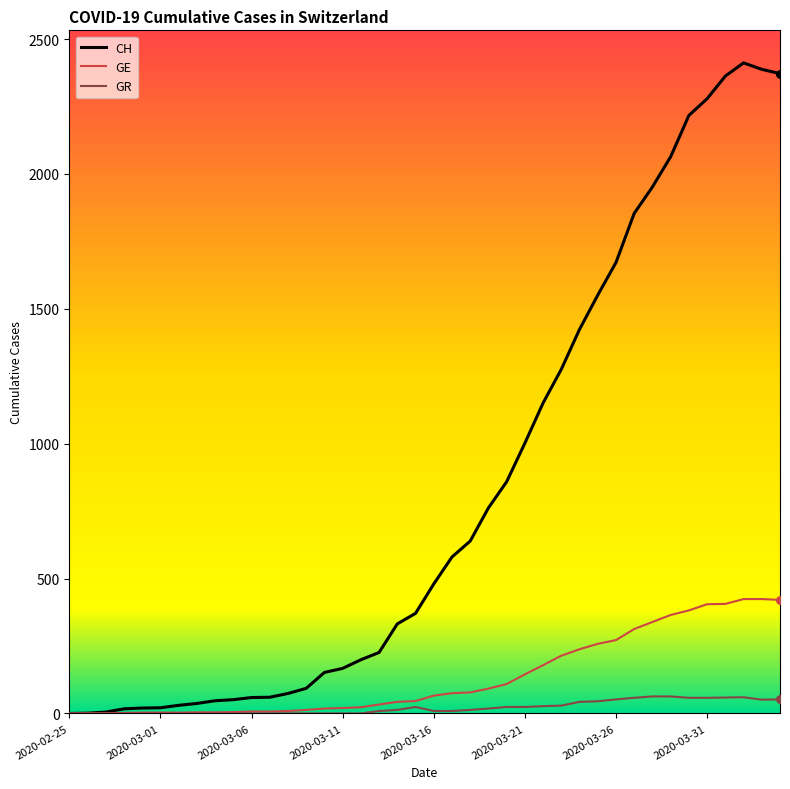

Which series has the largest range (max minus min)?

CH